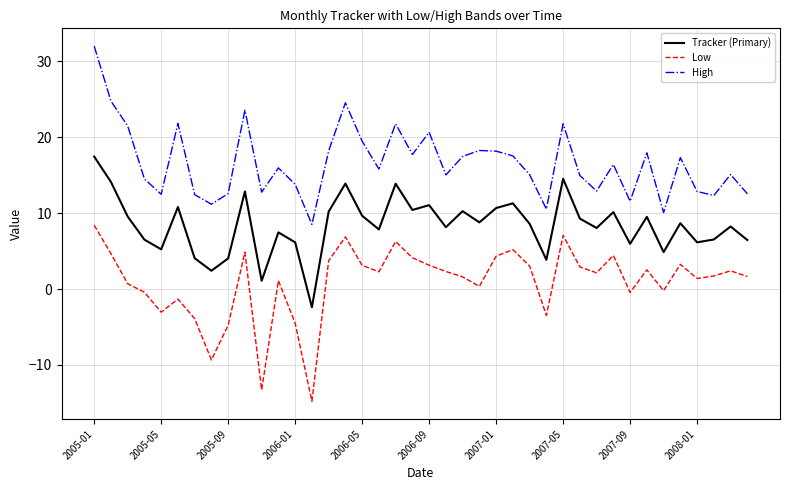

In High, how many points are lower than both neighbors (excluding endpoints)?

12